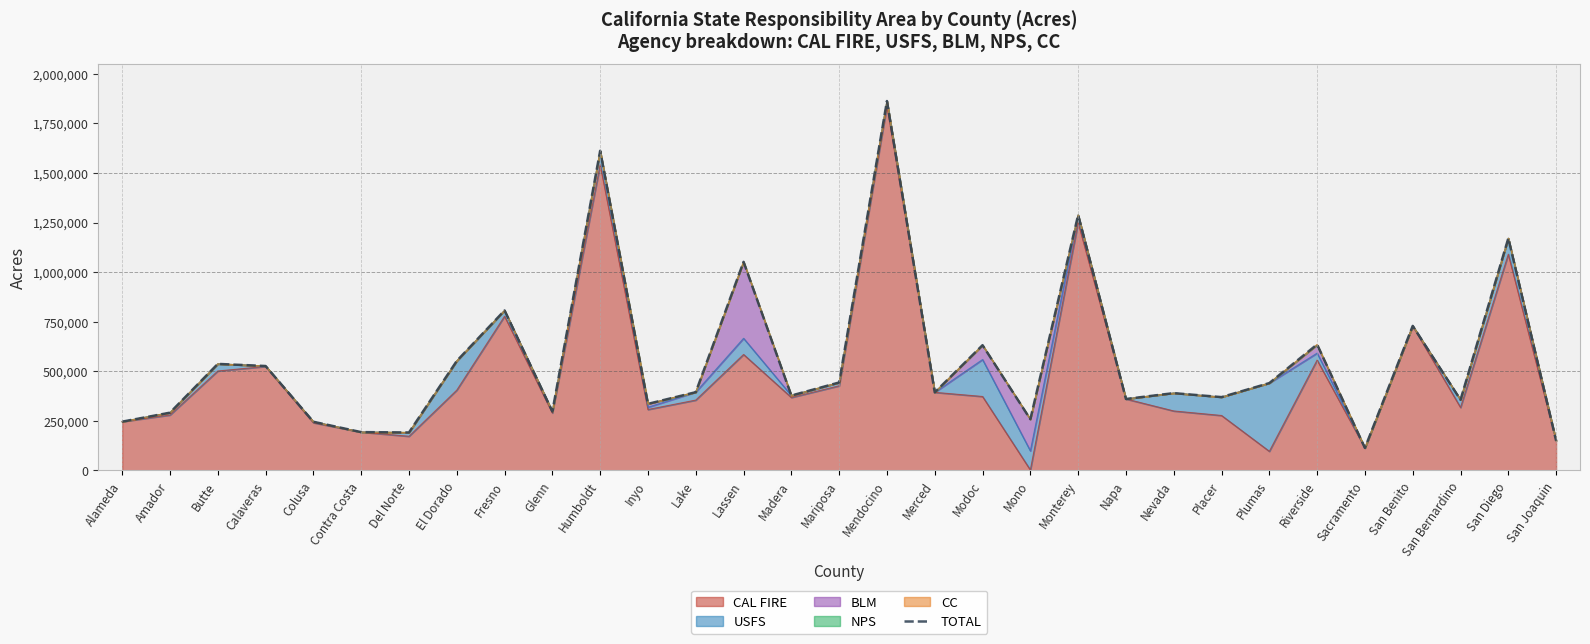

What is the value of the 16th point from the left?

443800